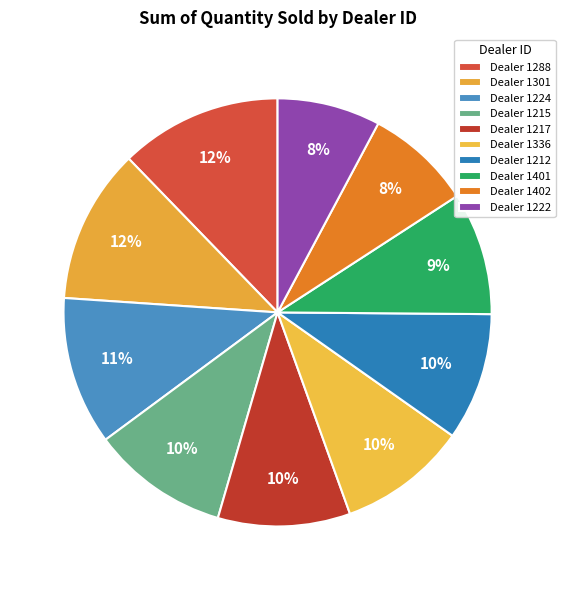

How many slices are in this pie chart?

10